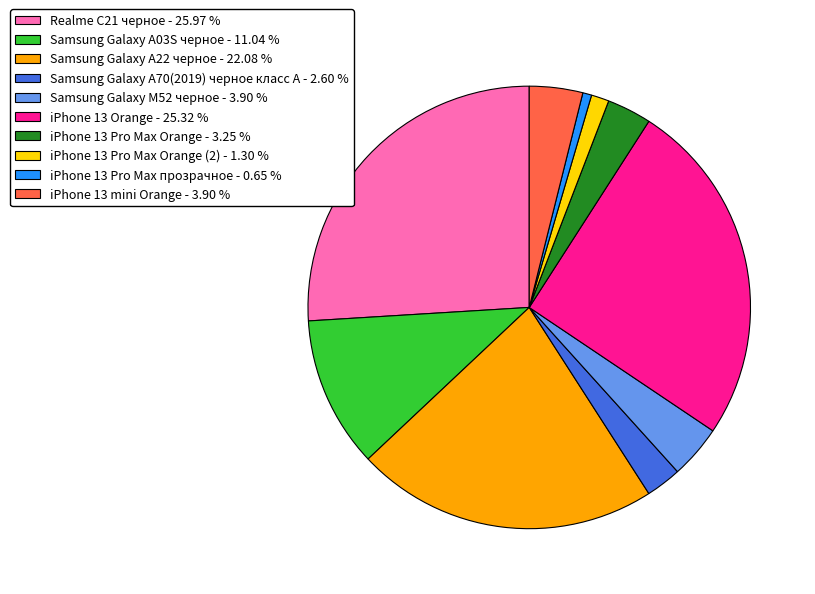

Which category has the biggest portion of the pie?

Realme C21 черное - 25.97 %